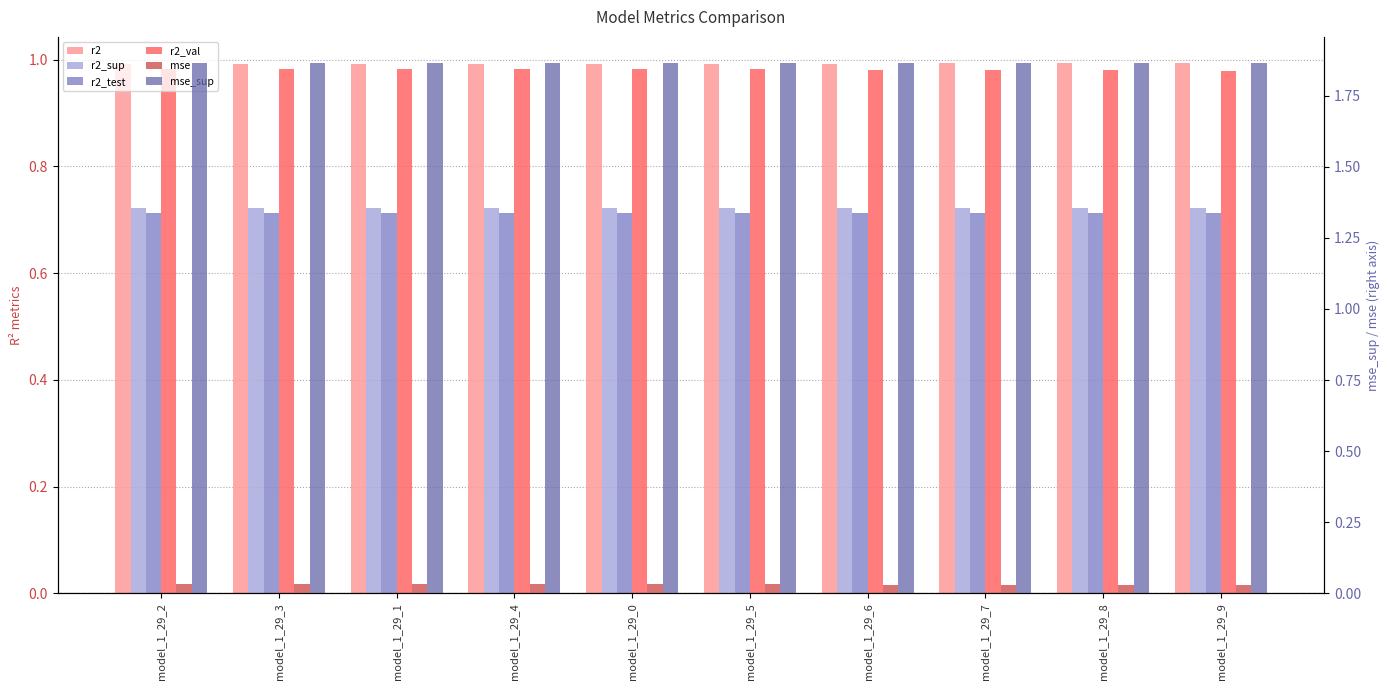

List the series in order of their peak value, lowest first.

mse, r2_test, r2_sup, r2_val, r2, mse_sup